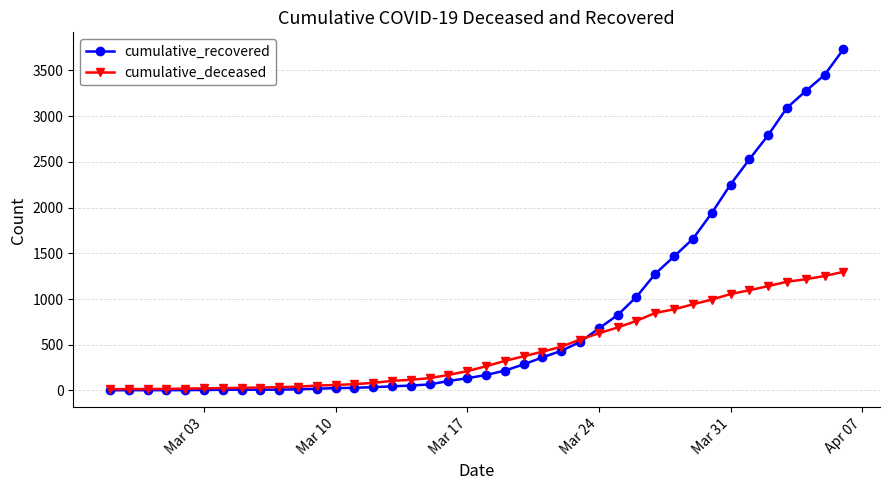

Which series has the largest range (max minus min)?

cumulative_recovered